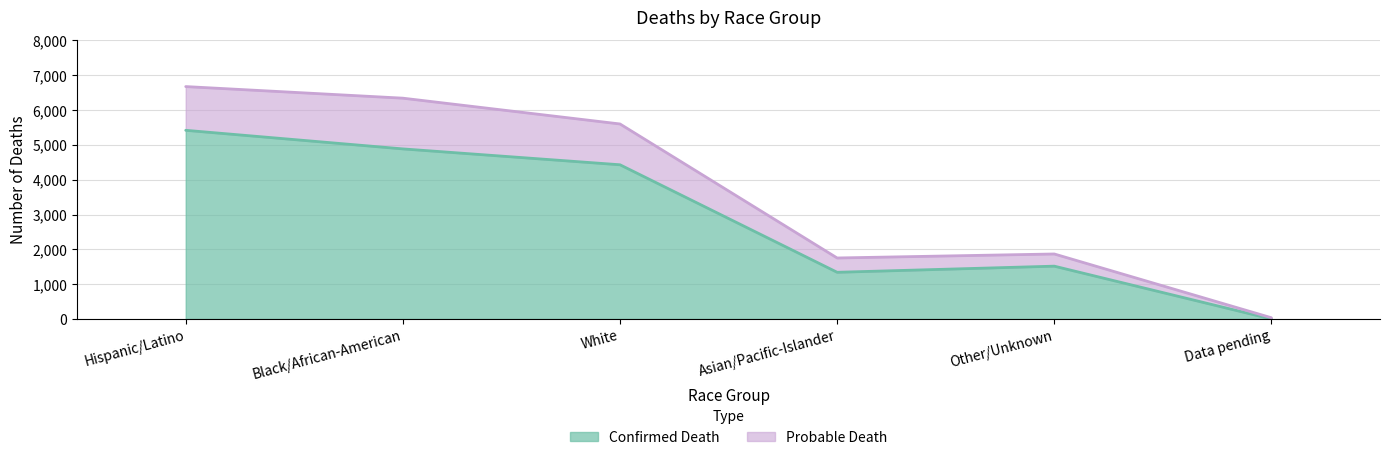

Is the value of Confirmed Death at Data pending greater than the value of Probable Death at Data pending?

No